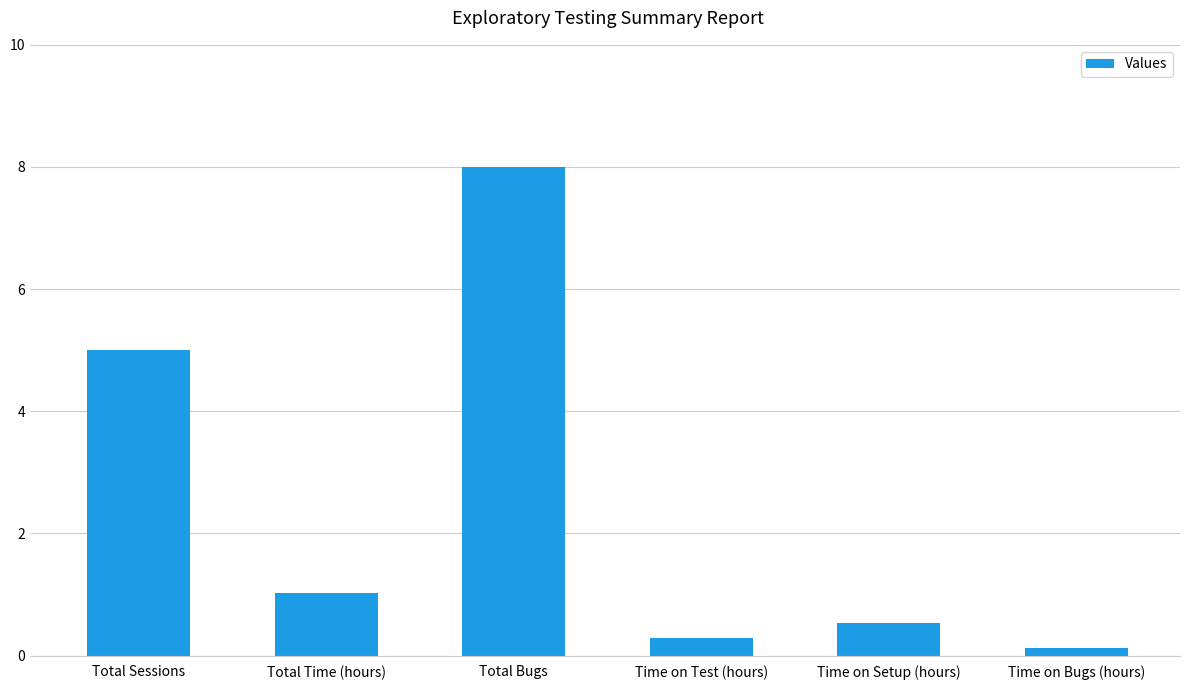

What is the difference between the second highest and second lowest values?

4.7